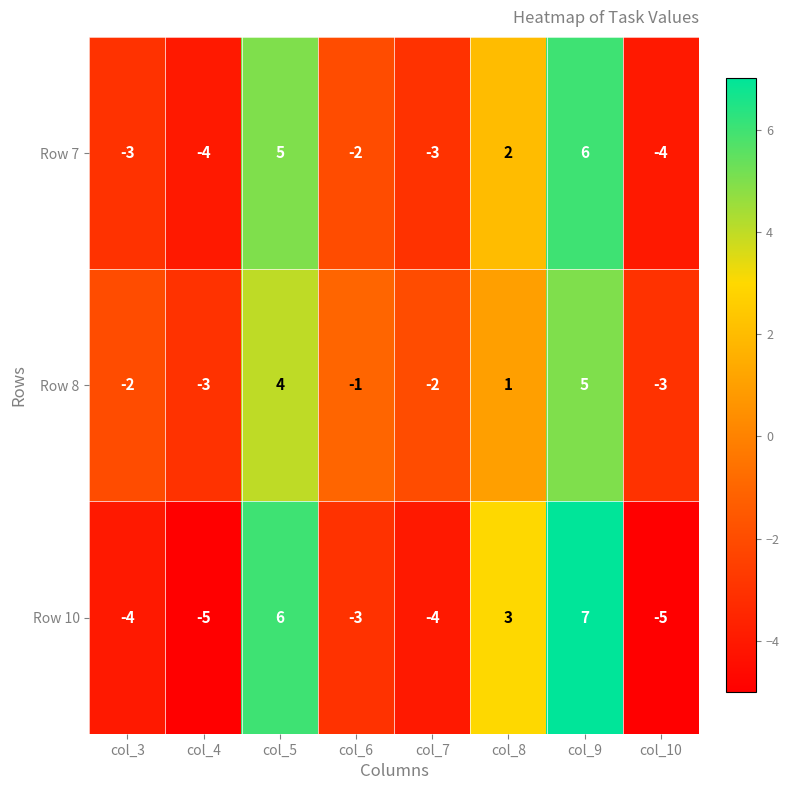

At which label is Row 10 closest to 1?

col_8